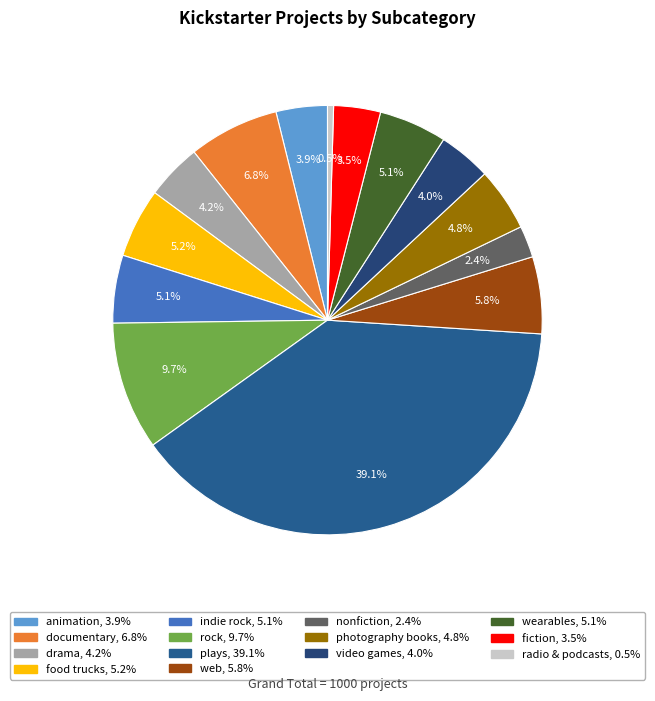

To the nearest percent, what portion does animation represent?

4%